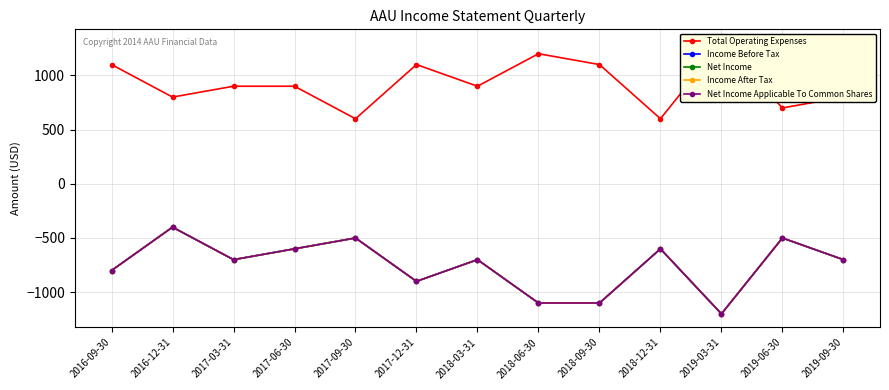

What is the difference between the maximum and second lowest values in the Total Operating Expenses series?

700